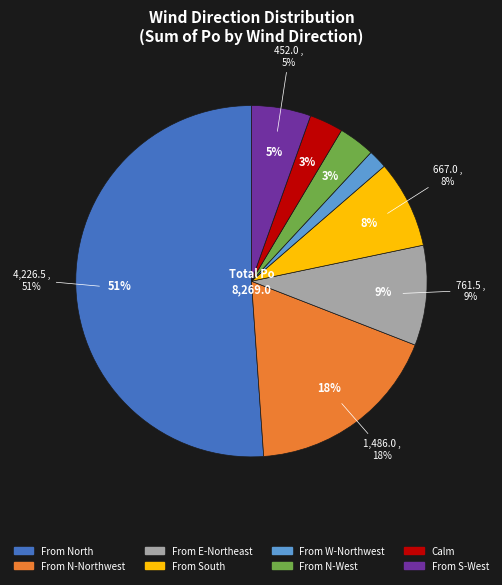

To the nearest percent, what is the difference between the Wind blowing from the north-west and Wind blowing from the south slice percentages?

5%